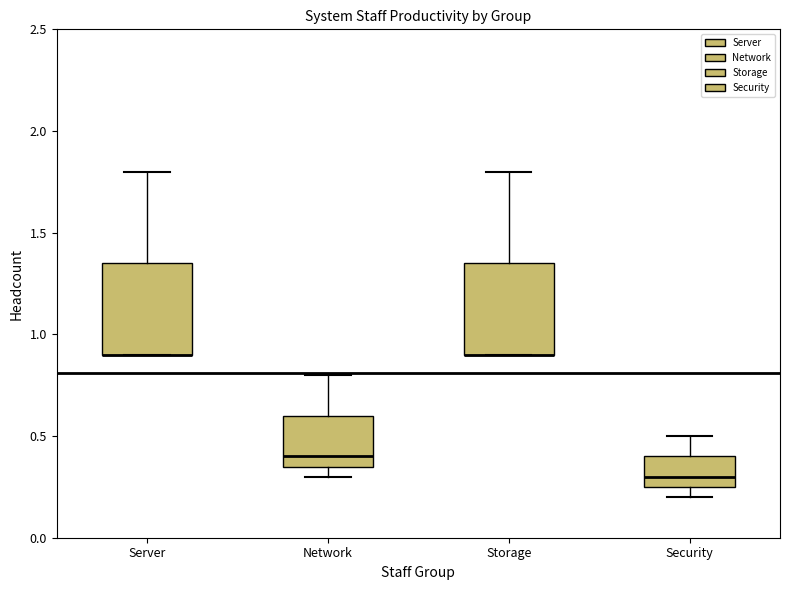

Reading left to right, read every box against the y-axis: the position of its median line, the range the box covers, and the ends of its whiskers. The values are not printed on the chart, so give them approximately, as read against the axis.

Server: median 0.90 (drawn on the box's lower edge), box 0.90 to 1.35, whiskers 0.90 to 1.80
Network: median 0.40, box 0.35 to 0.60, whiskers 0.30 to 0.80
Storage: median 0.90 (drawn on the box's lower edge), box 0.90 to 1.35, whiskers 0.90 to 1.80
Security: median 0.30, box 0.25 to 0.40, whiskers 0.20 to 0.50